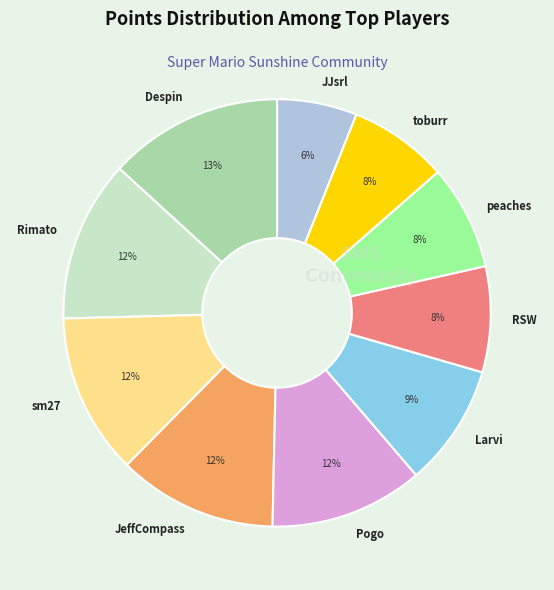

Which slice is the smallest?

JJsrl